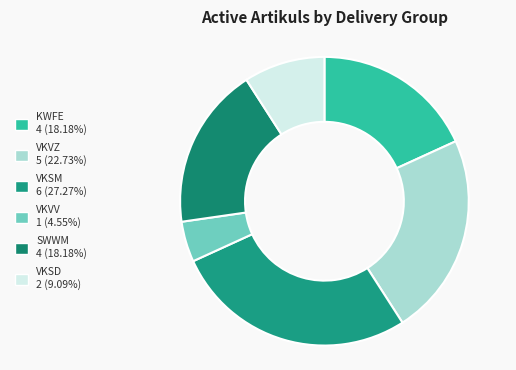

What is the change in value from VKSM to SWWM?

-2